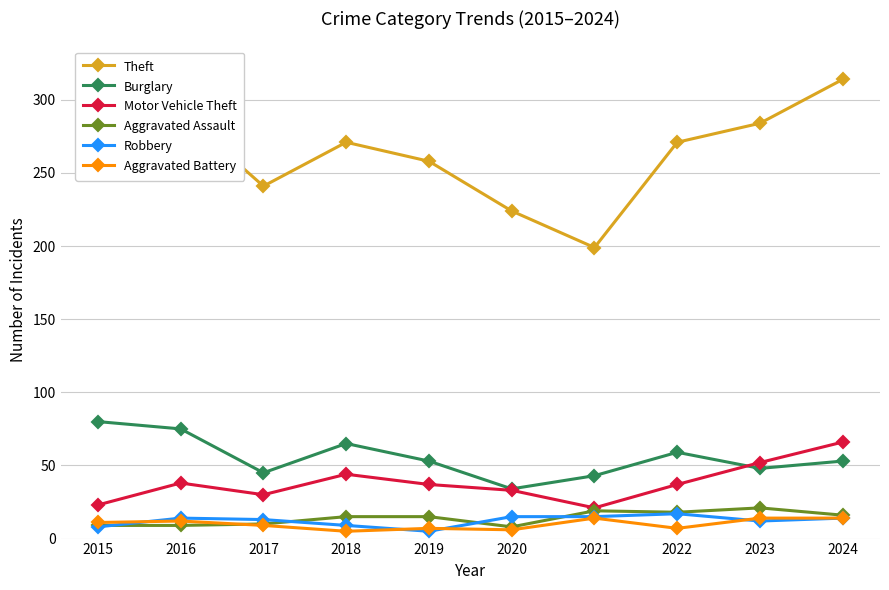

What are all the series names shown in the legend?

Theft, Burglary, Motor Vehicle Theft, Aggravated Assault, Robbery, Aggravated Battery